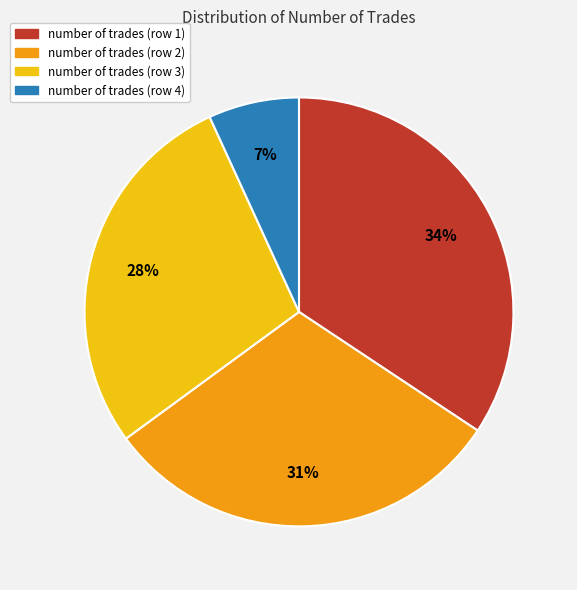

To the nearest percent, what is the average slice percentage?

25%